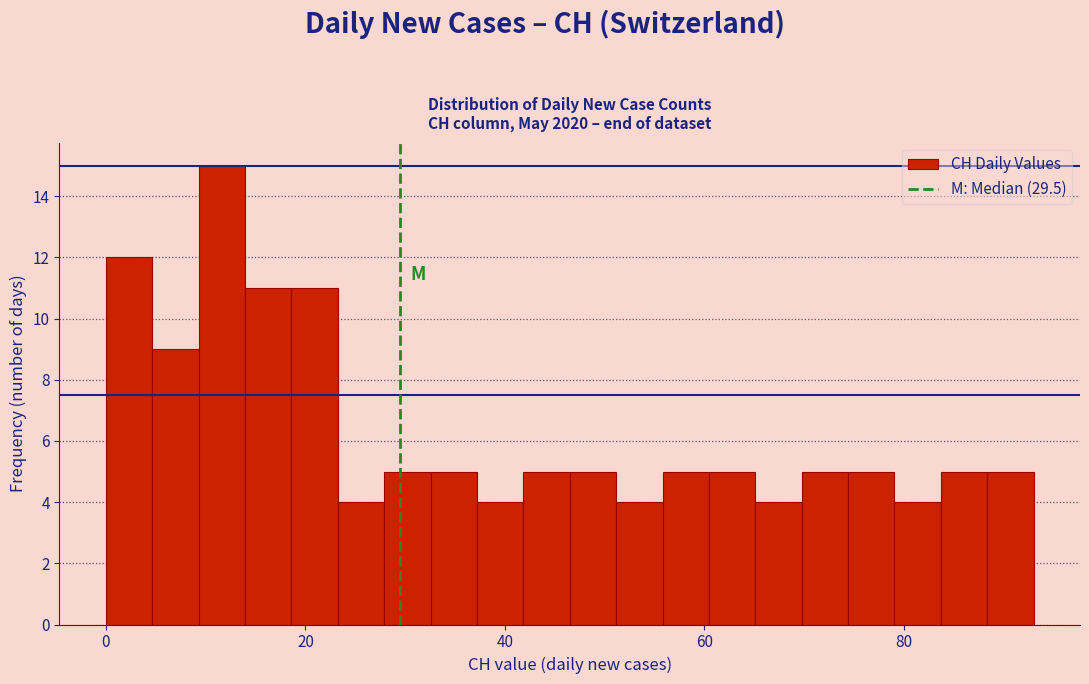

Around what value on the x-axis is the tallest bar? Give the approximate position of its centre, as read against the axis.

12